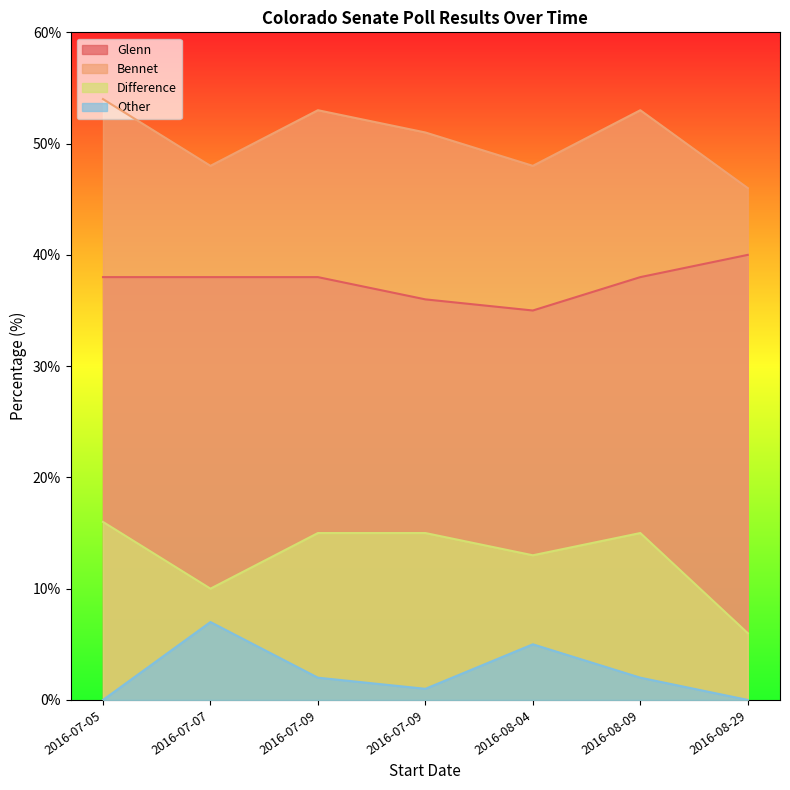

What are all the series names shown in the legend?

Glenn, Bennet, Difference, Other